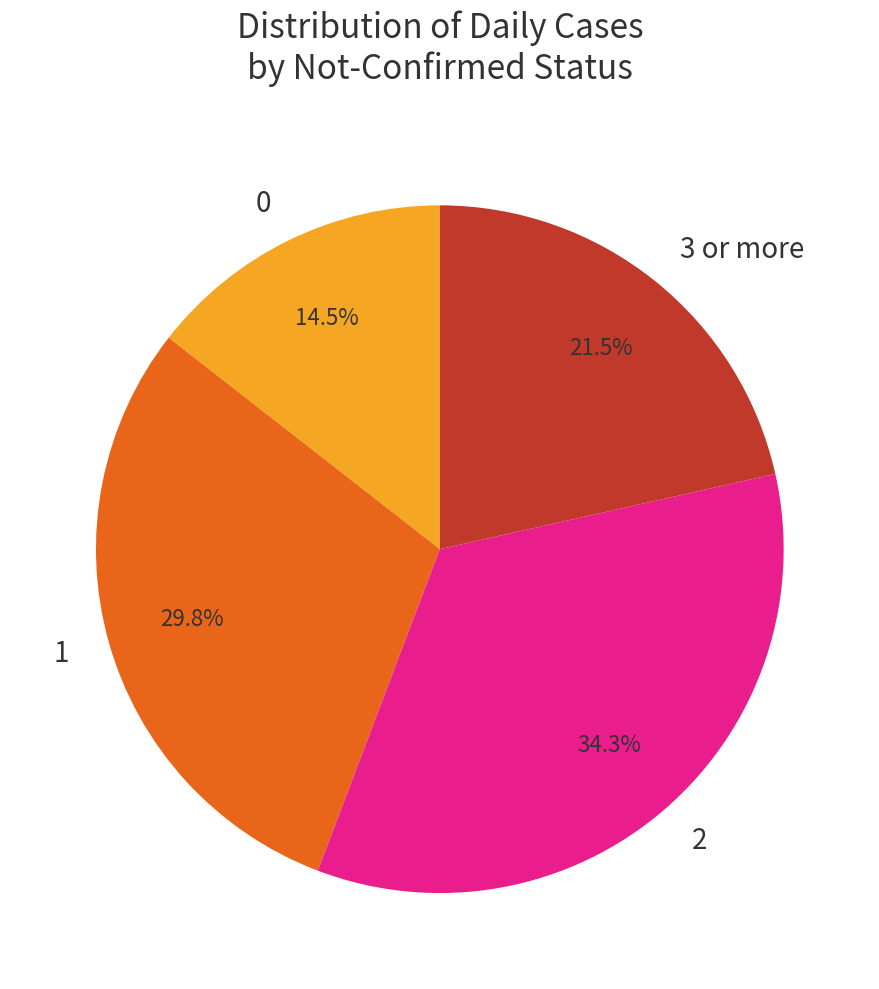

What percentage is NOT represented by 3 or more?

78.5%